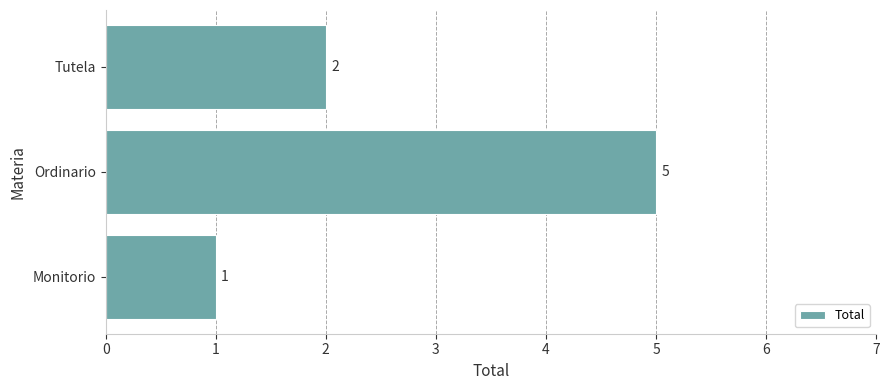

Reading bottom to top, what are all the values shown in this chart?

1	5	2